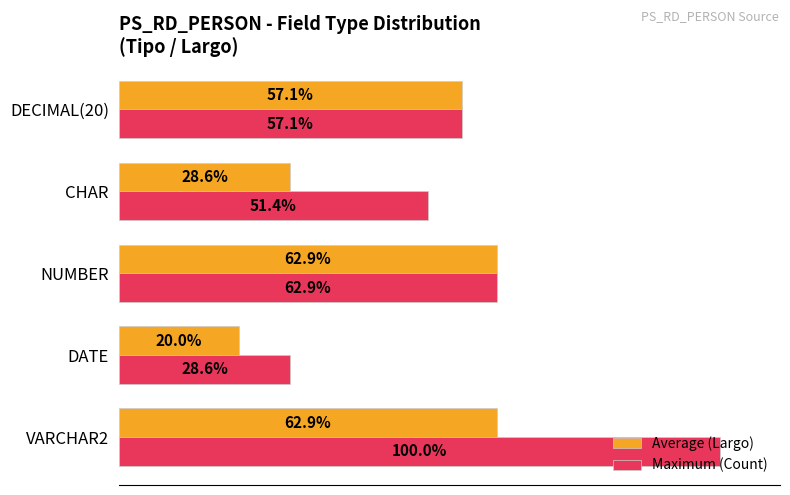

Rank the series by their average value, from highest to lowest.

Maximum (Count), Average (Largo)